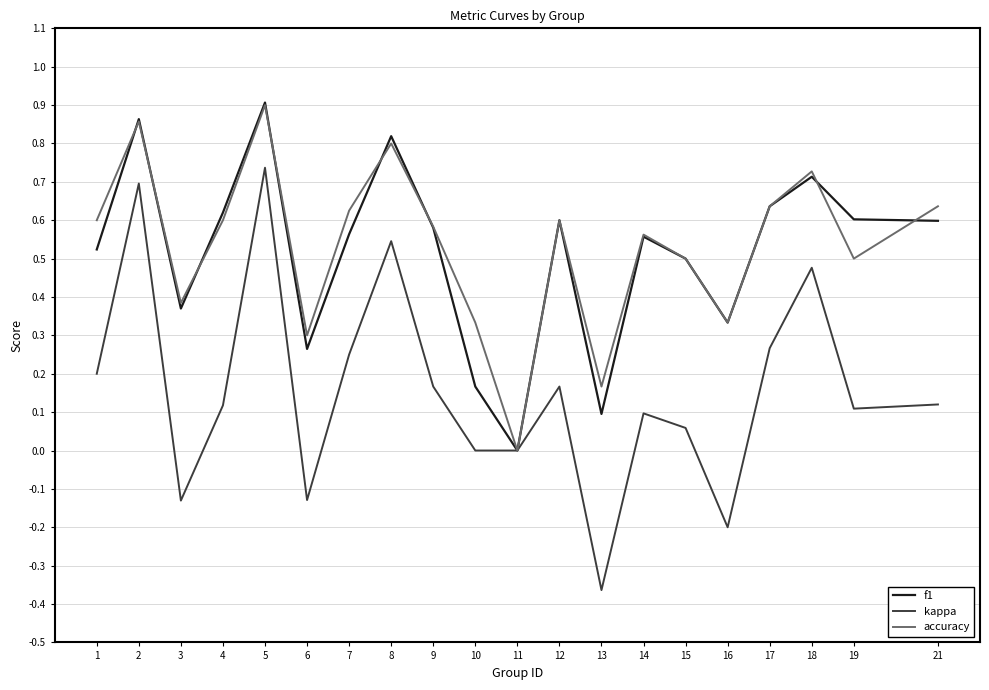

How many f1 values are between 0 and 1?

20